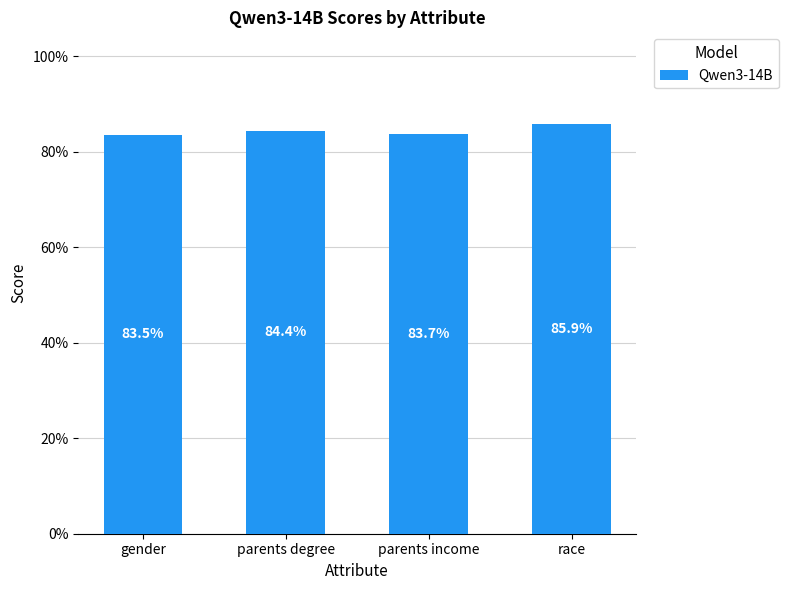

What is the average value?

0.8